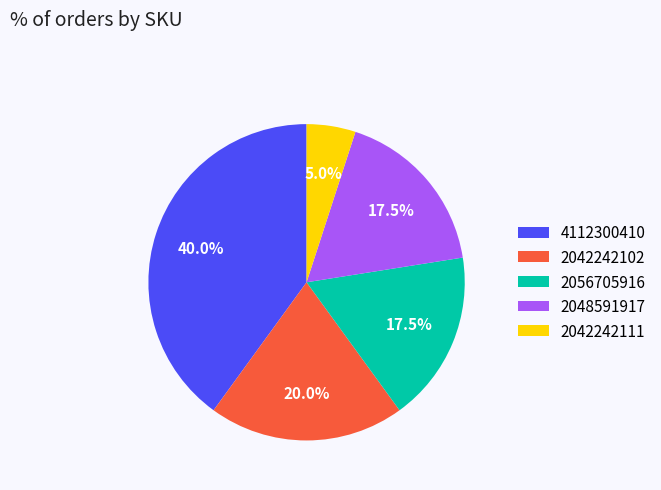

What is the ratio of the value at 2042242102 to the value at 4112300410?

0.5